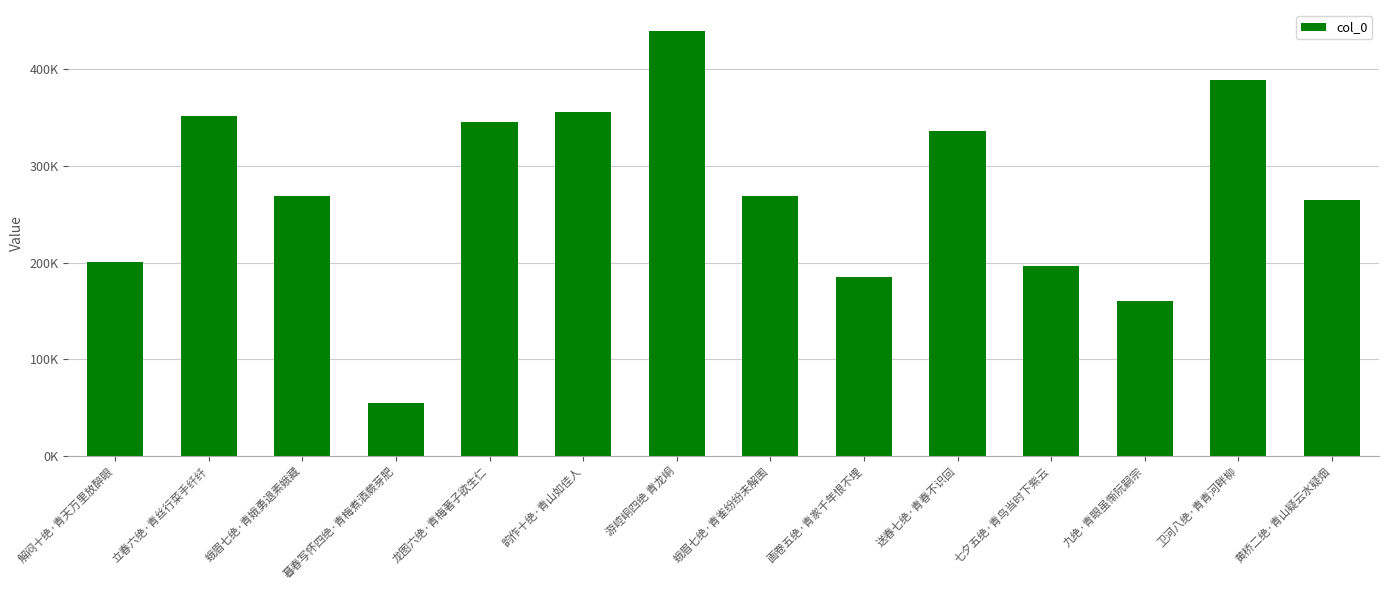

What is the average value?

272880